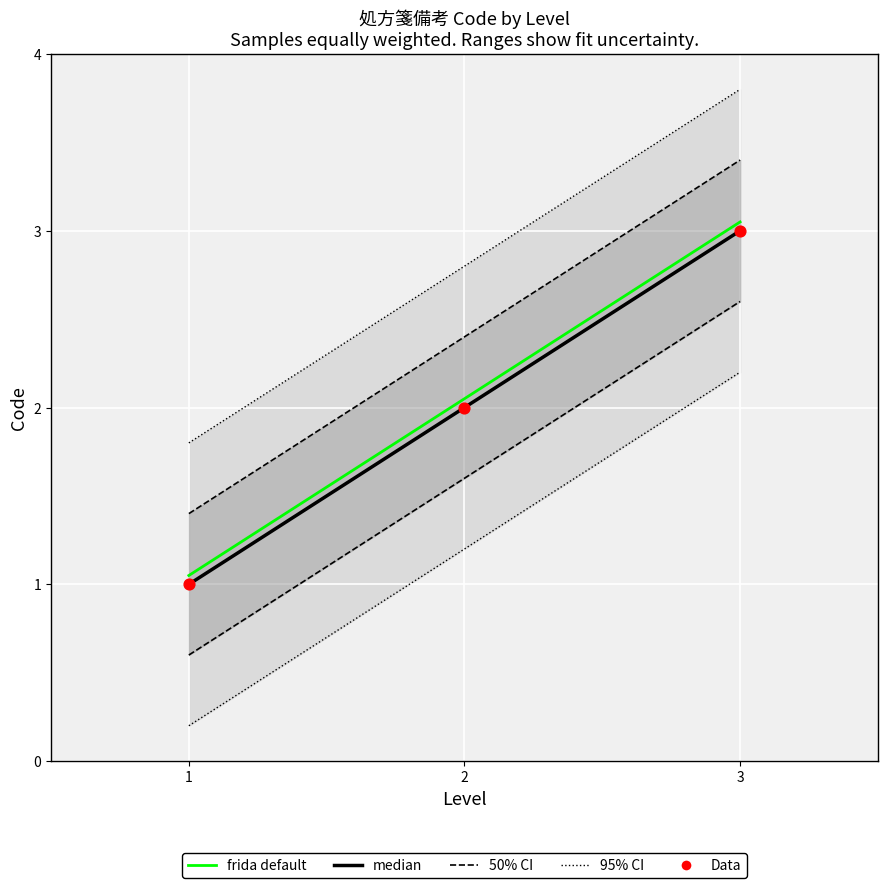

Which series reaches the maximum Y coordinate?

frida default